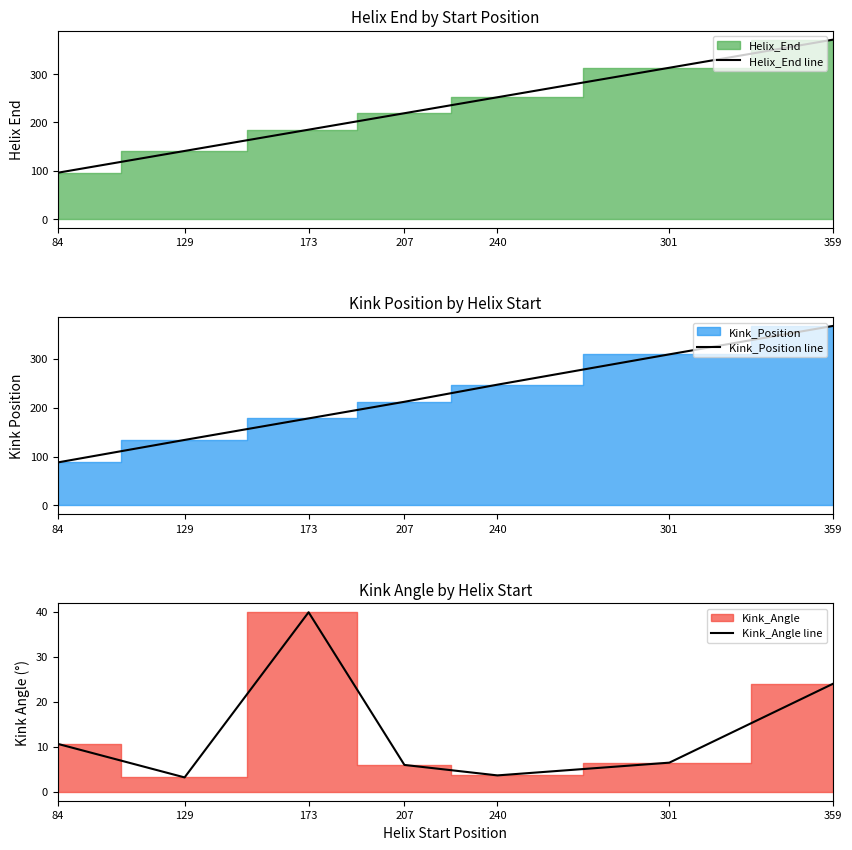

At which label does Helix_End line first exceed 219?

240